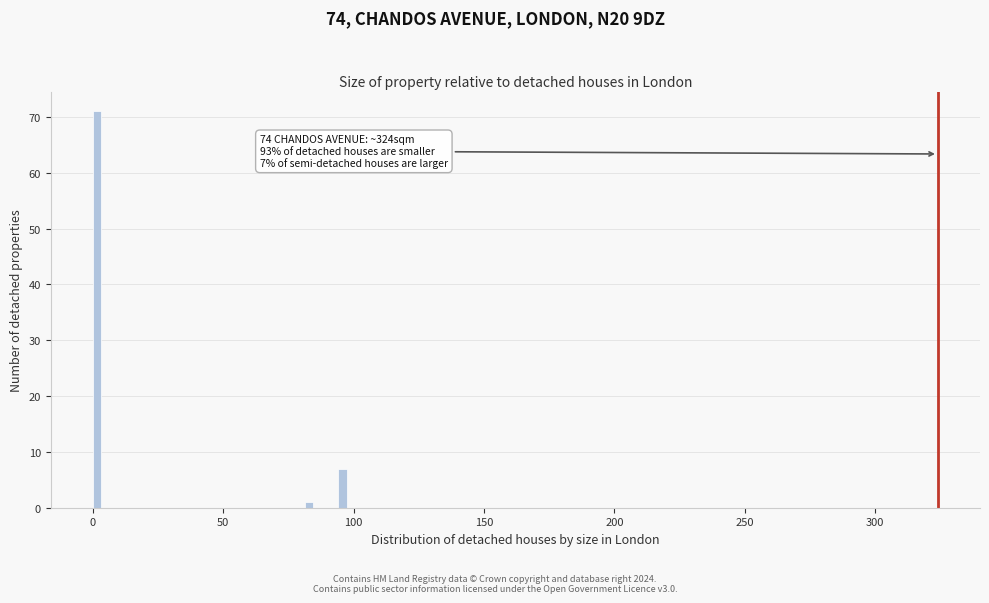

Read against the x-axis, roughly where is the centre of the tallest bar?

0